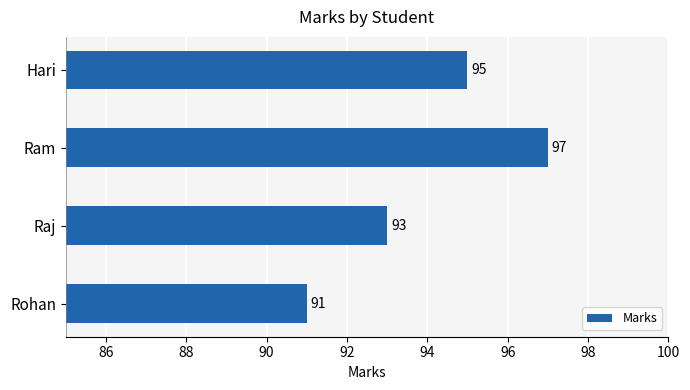

Where is the data nearest to the value 94?

Raj